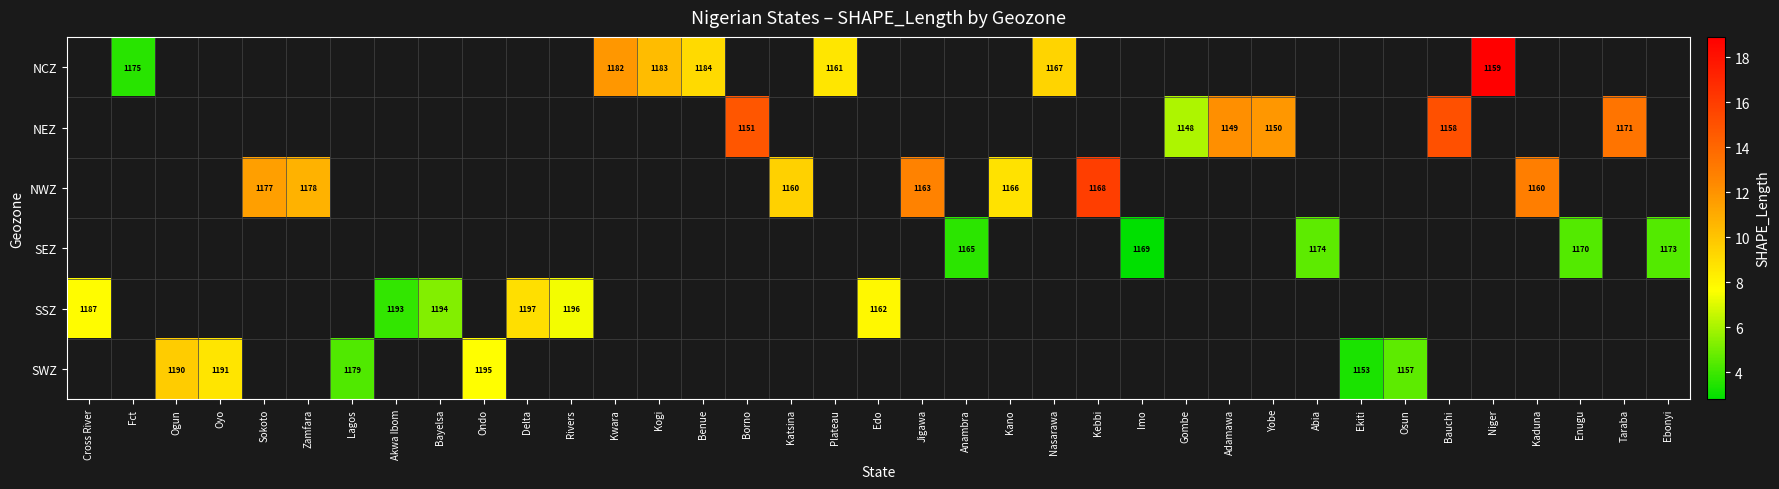

Which label corresponds to the largest value in the chart?

Niger